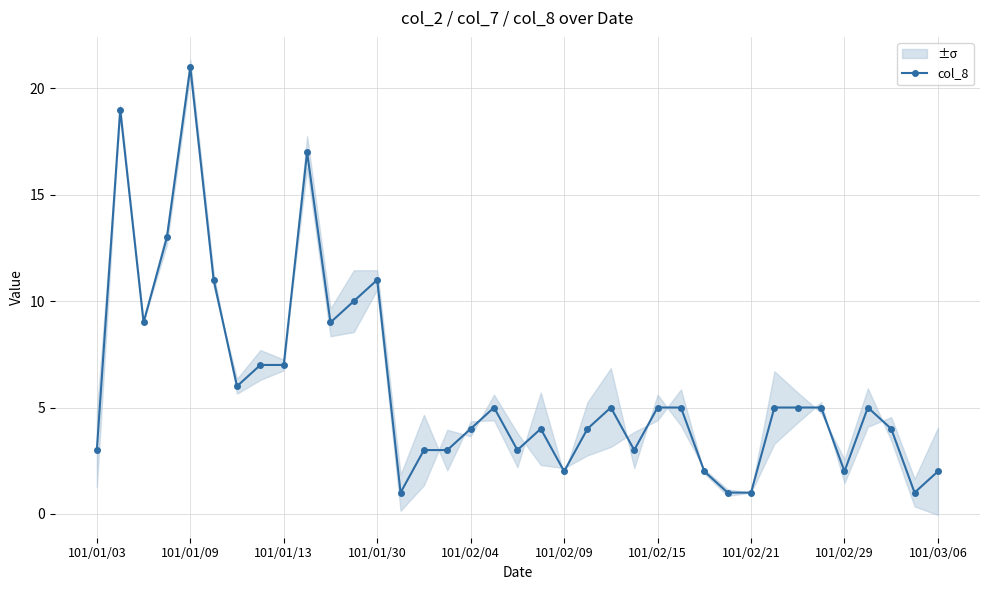

At which label does col_8 reach its peak?

101/01/09